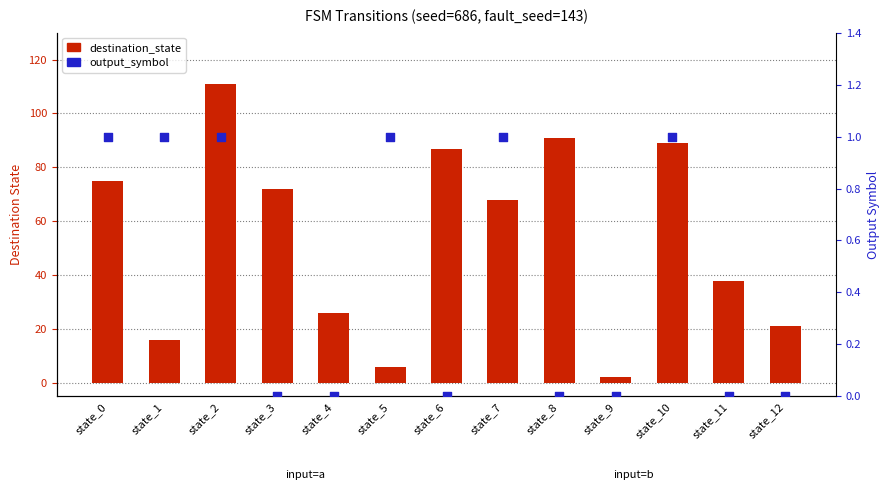

Which series has the largest total across all categories?

destination_state